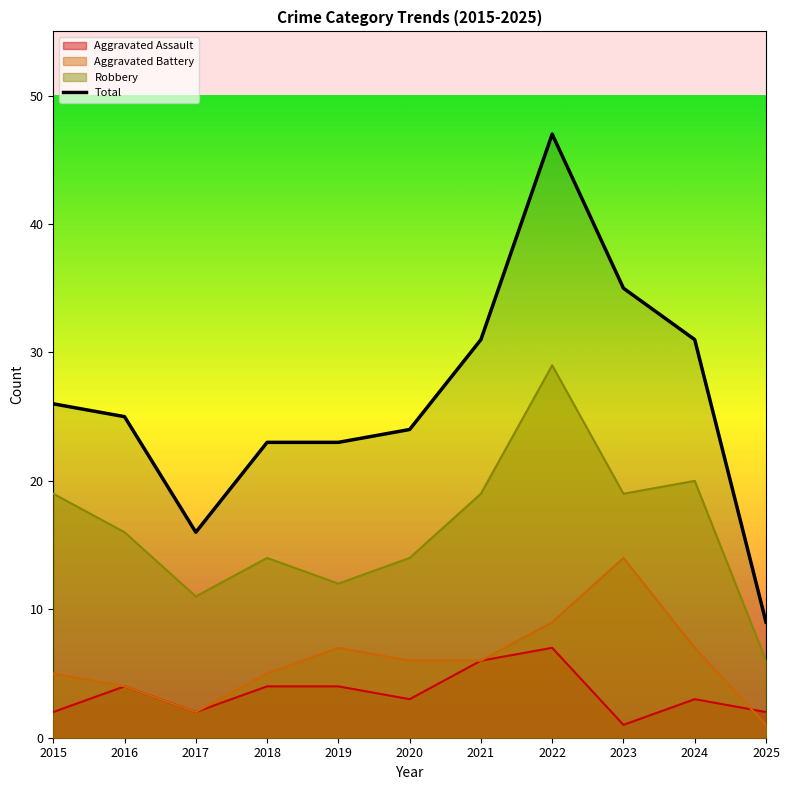

Where is the first local maximum?

2022